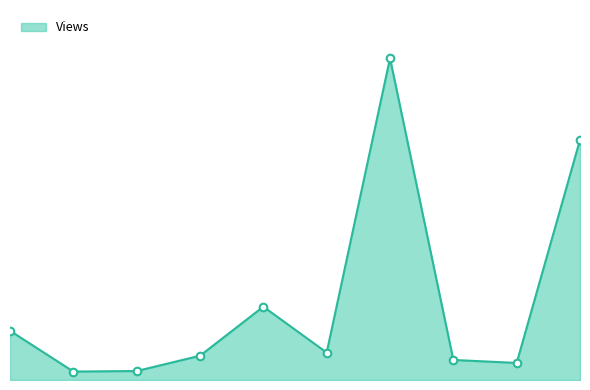

Does the chart have visible grid lines?

No